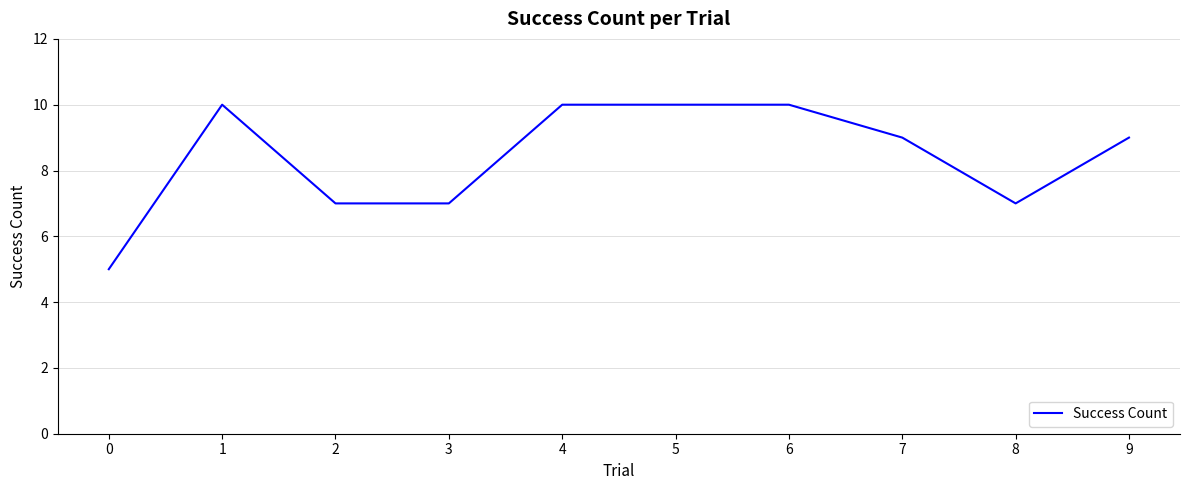

Reading left to right, transcribe all the data shown in this chart.

5	10	7	7	10	10	10	9	7	9